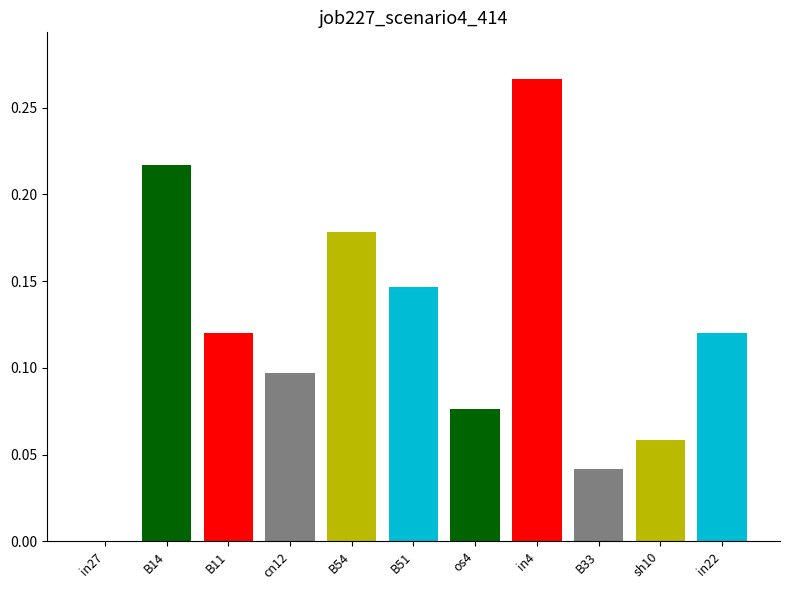

Between in22 and os4, which is larger?

in22